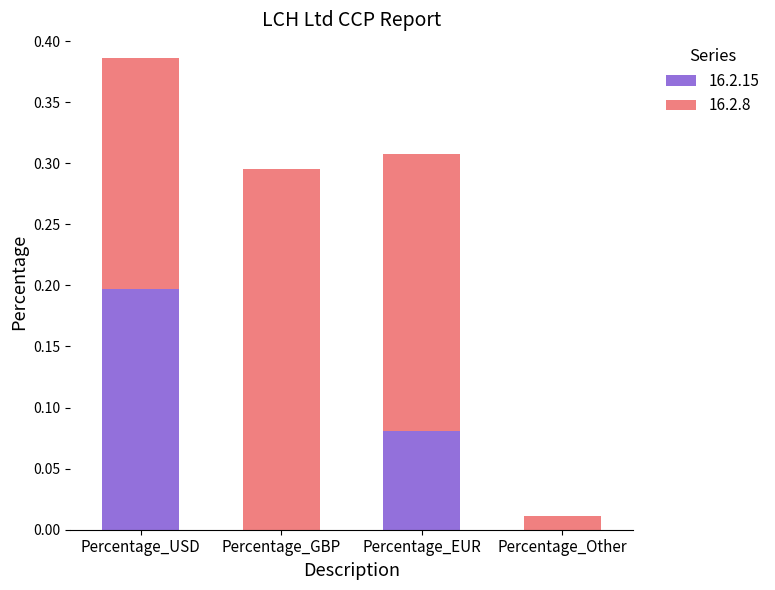

The 16.2.15 series shows -0.1 at Percentage_GBP. True or false?

False